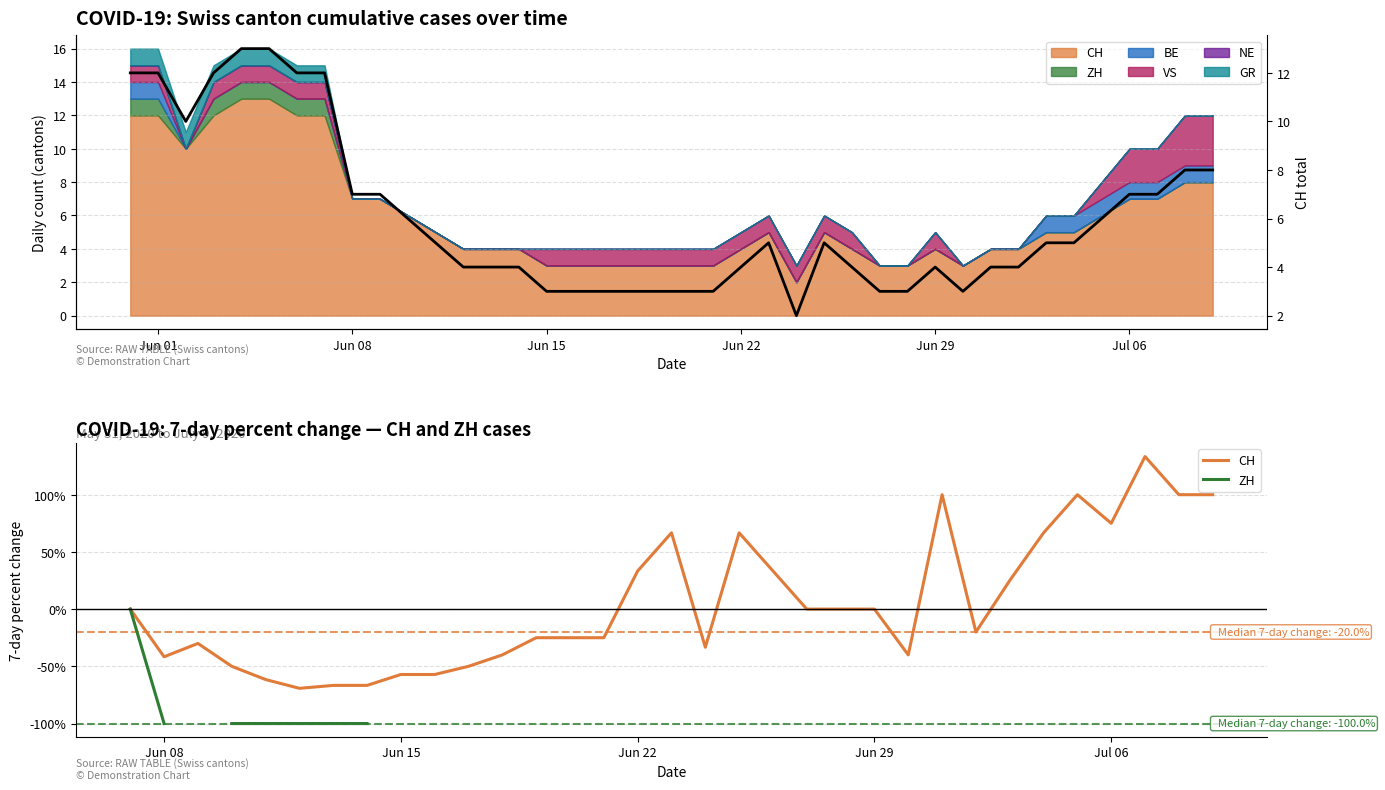

How many values in ZH are below zero?

6